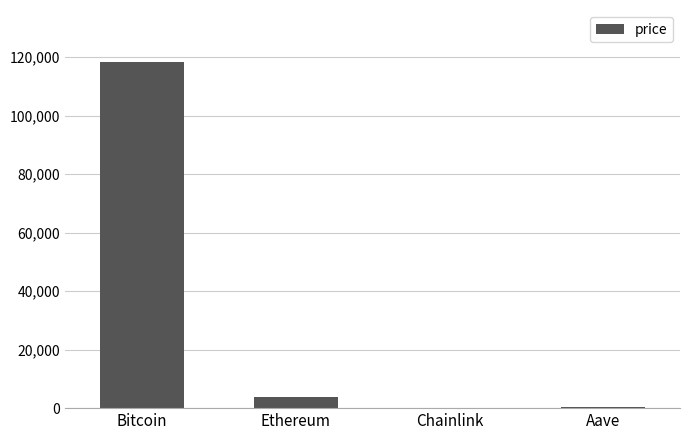

Which has a higher value, Aave or Bitcoin?

Bitcoin